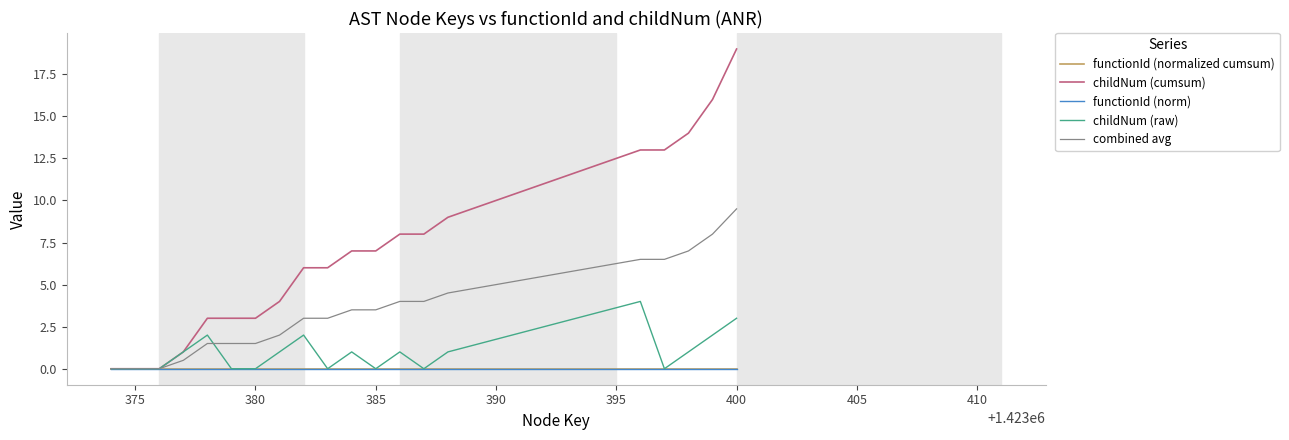

Reading left to right, extract all data points from this chart.

functionId (normalized cumsum): 0.0	0.0	0.0	0.0	0.0	0.0	0.0	0.0	0.0	0.0	0.0	0.0	0.0	0.0	0.0	0.0	0.0	0.0	0.0	0.0
childNum (cumsum): 0.0	0.0	0.0	1.0	3.0	3.0	3.0	4.0	6.0	6.0	7.0	7.0	8.0	8.0	9.0	13.0	13.0	14.0	16.0	19.0
functionId (norm): 0.0	0.0	0.0	0.0	0.0	0.0	0.0	0.0	0.0	0.0	0.0	0.0	0.0	0.0	0.0	0.0	0.0	0.0	0.0	0.0
childNum (raw): 0.0	0.0	0.0	1.0	2.0	0.0	0.0	1.0	2.0	0.0	1.0	0.0	1.0	0.0	1.0	4.0	0.0	1.0	2.0	3.0
combined avg: 0.0	0.0	0.0	0.5	1.5	1.5	1.5	2.0	3.0	3.0	3.5	3.5	4.0	4.0	4.5	6.5	6.5	7.0	8.0	9.5